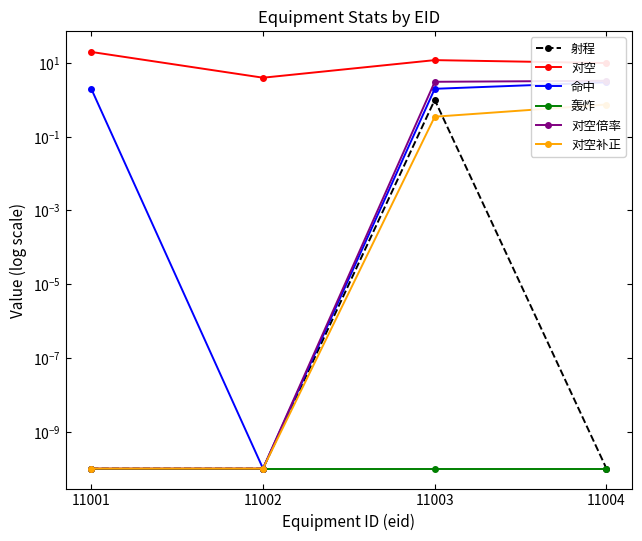

What are all the series names shown in the legend?

射程, 对空, 命中, 轰炸, 对空倍率, 对空补正